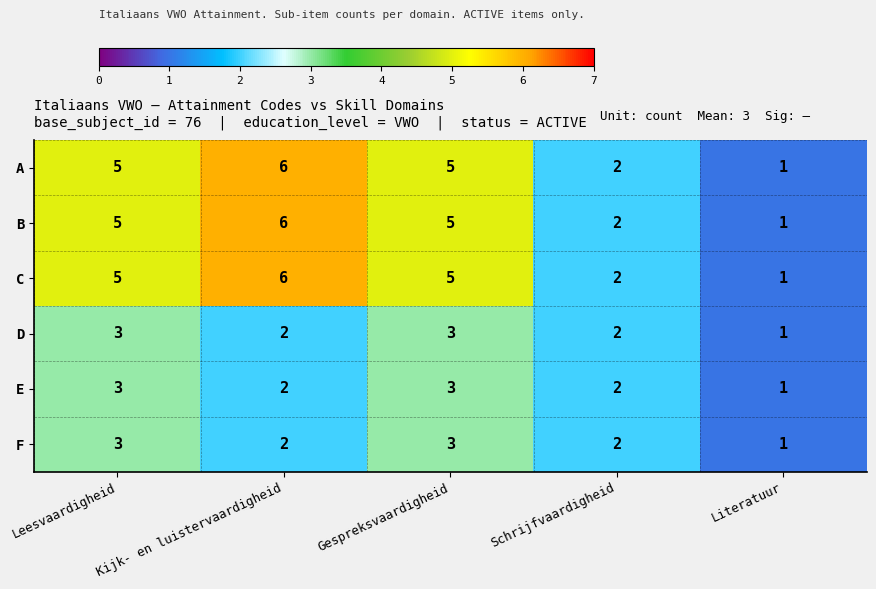

Is the value of E at Kijk- en luistervaardigheid greater than the value of C at Leesvaardigheid?

No